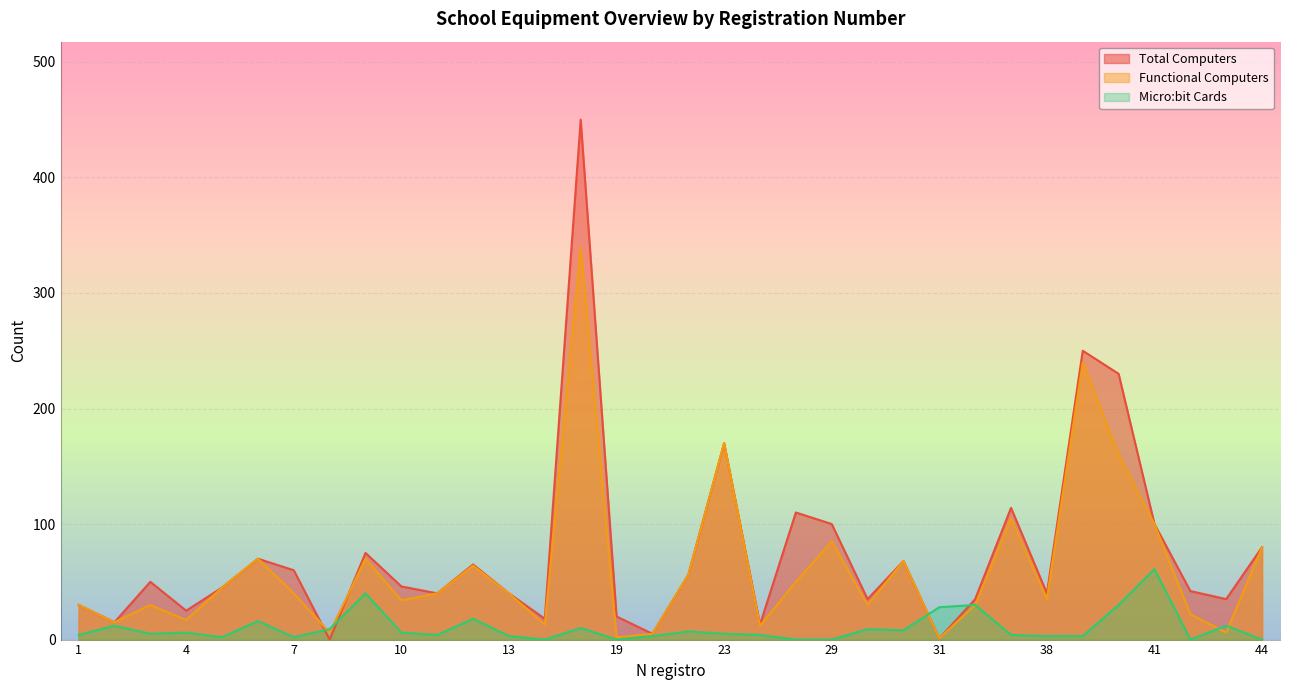

Which series has the largest total across all categories?

Total Computers